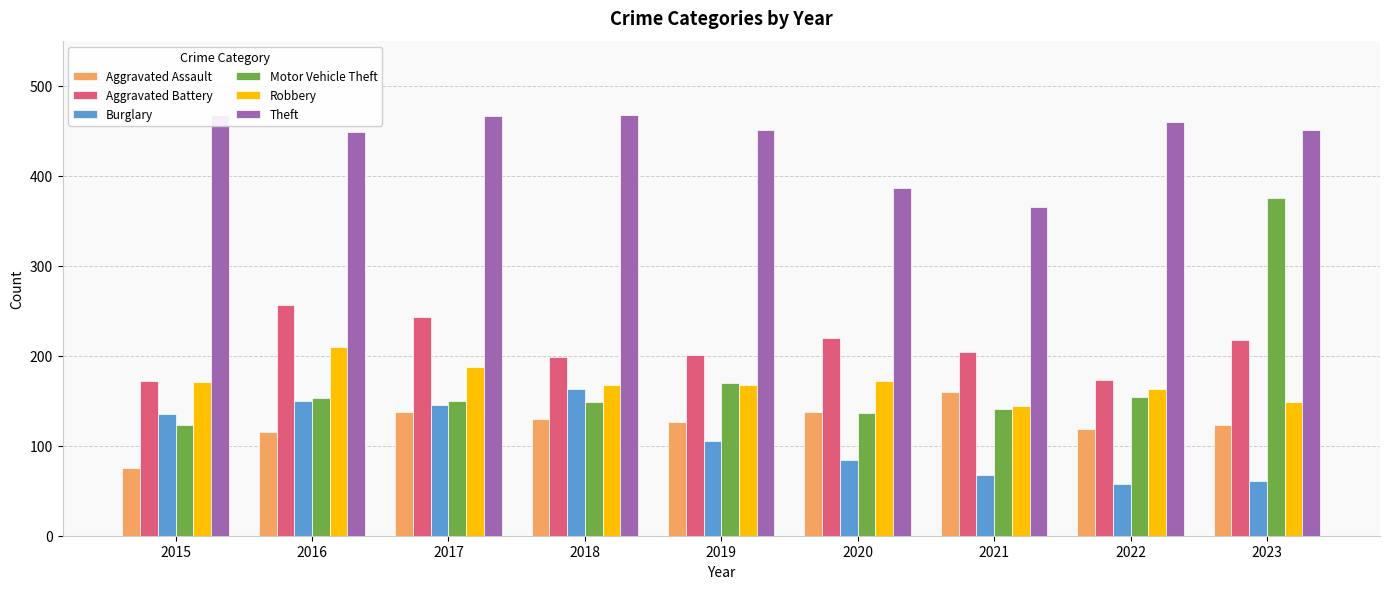

Which category has the lowest value across all series?

2022